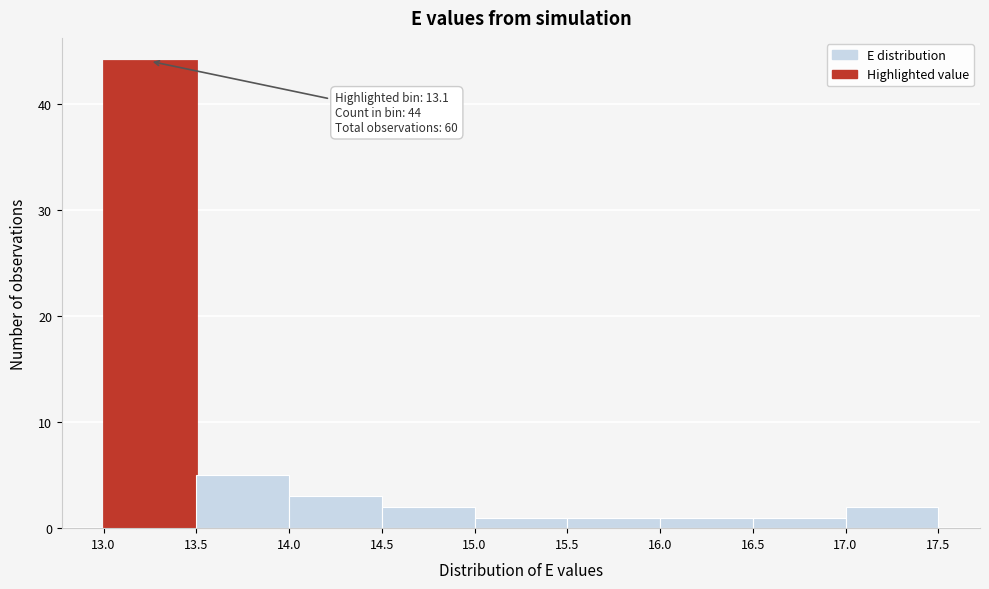

Over which range of the x-axis is the bar tallest?

13.0 to 13.5